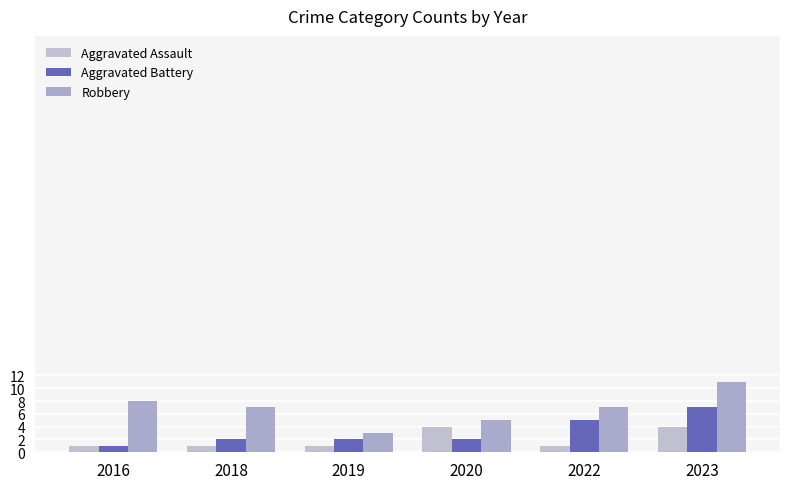

What is the average value of the Aggravated Assault series?

2